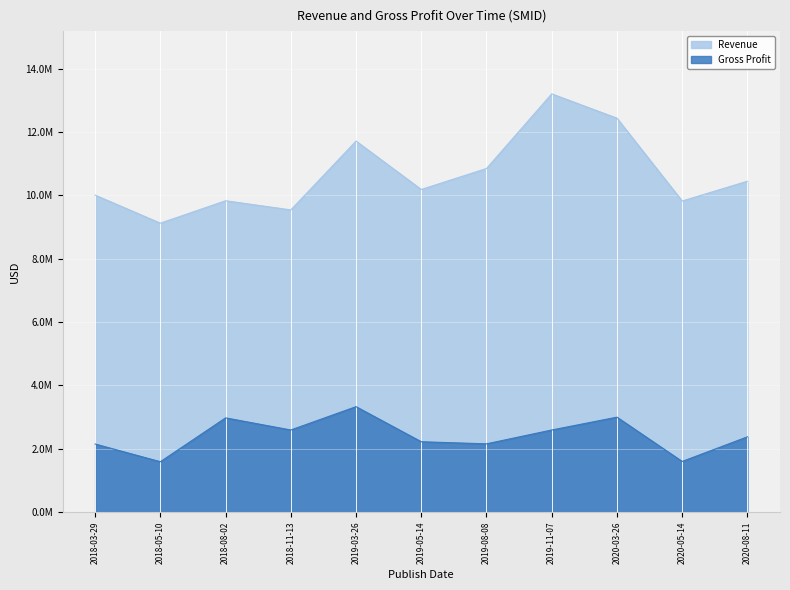

Reading left to right, extract all data points from this chart.

Revenue: 2018-03-29=10010901	2018-05-10=9125000	2018-08-02=9833000	2018-11-13=9544000	2019-03-26=11718000	2019-05-14=10189000	2019-08-08=10852000	2019-11-07=13209000	2020-03-26=12441000	2020-05-14=9825000	2020-08-11=10450000
Gross Profit: 2018-03-29=2149968	2018-05-10=1591000	2018-08-02=2976000	2018-11-13=2593000	2019-03-26=3330000	2019-05-14=2222000	2019-08-08=2156000	2019-11-07=2593000	2020-03-26=2998000	2020-05-14=1600000	2020-08-11=2377000